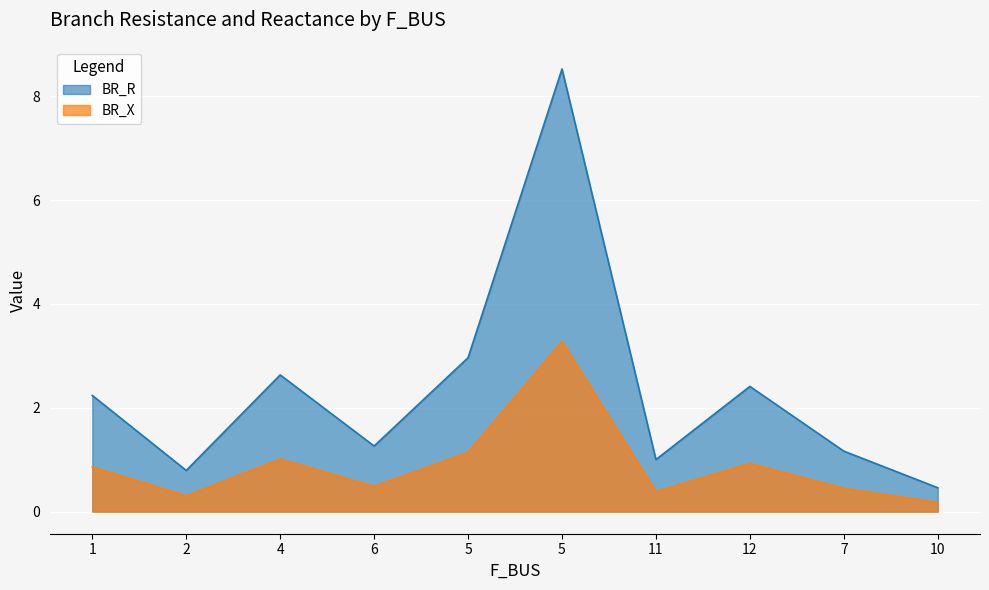

What is the sum of the BR_X values at 6 and 10?

0.7